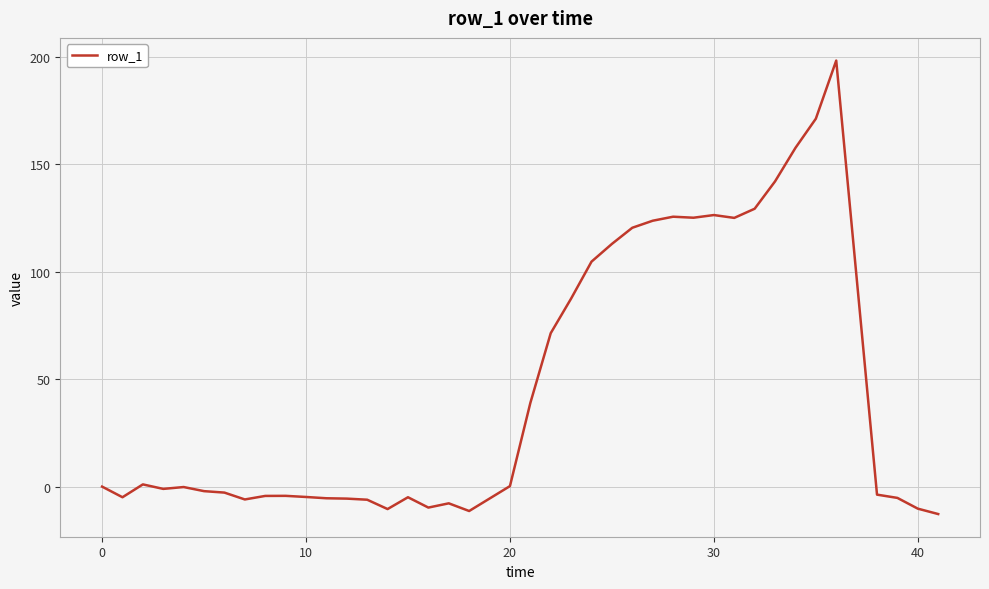

What is the average value?

46.0